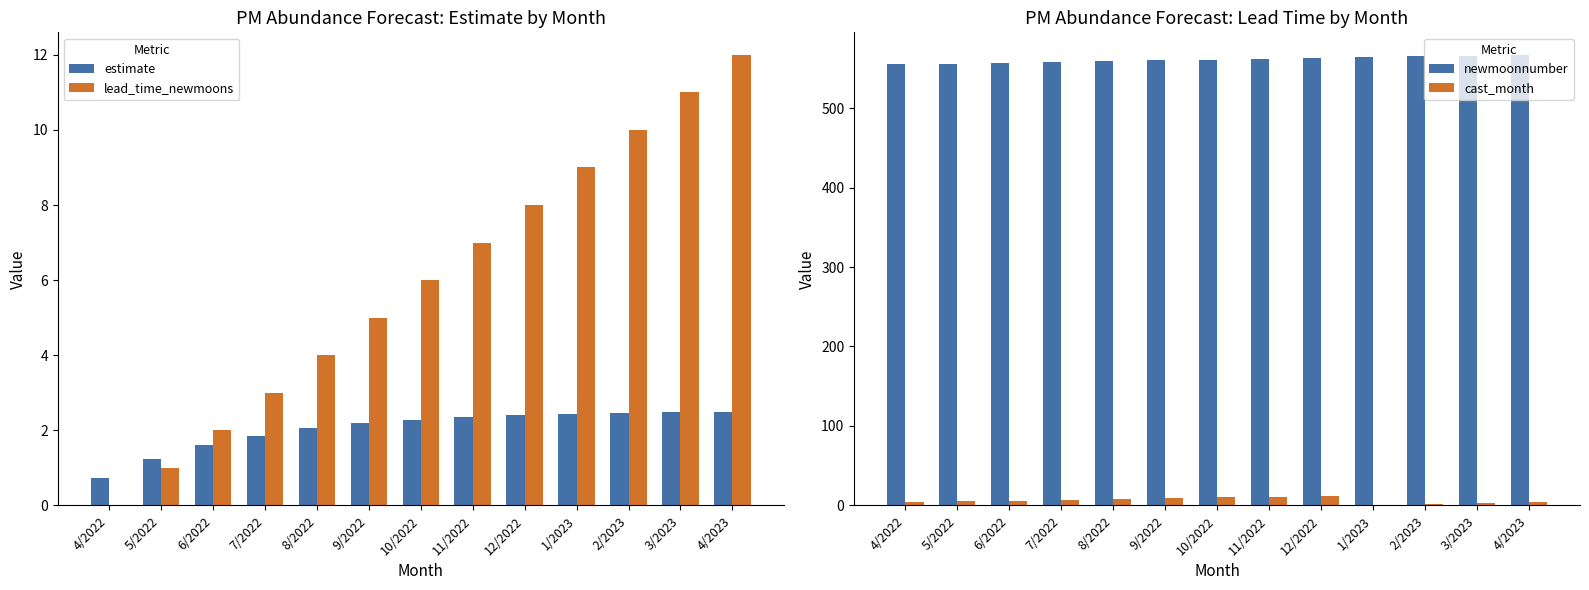

What are all the series names shown in the legend?

estimate, lead_time_newmoons, newmoonnumber, cast_month